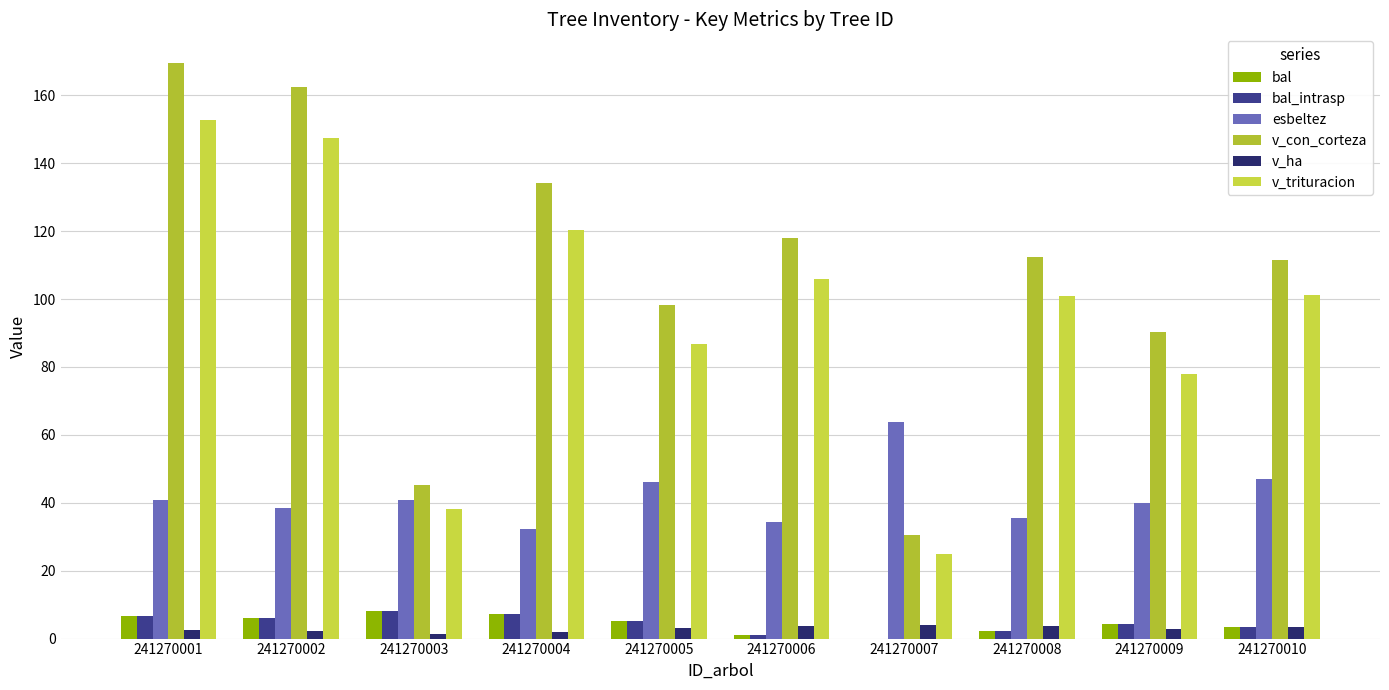

Reading left to right, list all the values displayed in this chart.

bal: 241270001=6.8	241270002=6.2	241270003=8.0	241270004=7.4	241270005=5.3	241270006=1.2	241270007=0.0	241270008=2.4	241270009=4.4	241270010=3.5
bal_intrasp: 241270001=6.8	241270002=6.2	241270003=8.0	241270004=7.4	241270005=5.3	241270006=1.2	241270007=0.0	241270008=2.4	241270009=4.4	241270010=3.5
esbeltez: 241270001=40.8	241270002=38.4	241270003=41.0	241270004=32.2	241270005=46.1	241270006=34.5	241270007=63.9	241270008=35.4	241270009=39.8	241270010=47.0
v_con_corteza: 241270001=169.5	241270002=162.6	241270003=45.2	241270004=134.1	241270005=98.2	241270006=117.9	241270007=30.6	241270008=112.4	241270009=90.3	241270010=111.4
v_ha: 241270001=2.4	241270002=2.3	241270003=1.4	241270004=1.9	241270005=3.1	241270006=3.8	241270007=3.9	241270008=3.6	241270009=2.9	241270010=3.5
v_trituracion: 241270001=152.6	241270002=147.5	241270003=38.2	241270004=120.4	241270005=86.7	241270006=105.8	241270007=24.8	241270008=100.9	241270009=77.9	241270010=101.0